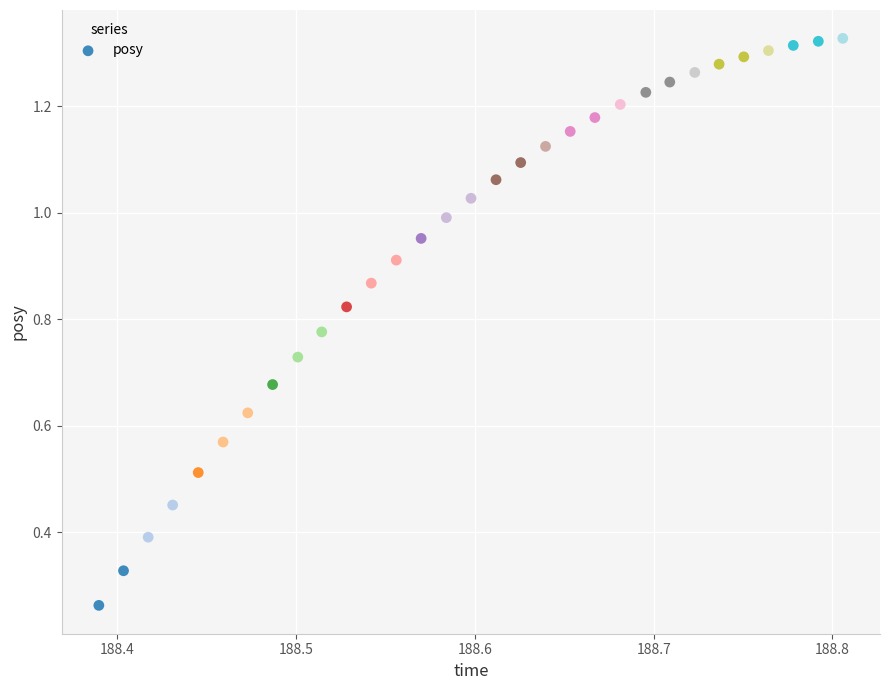

How many points are shown in the scatter plot?

31